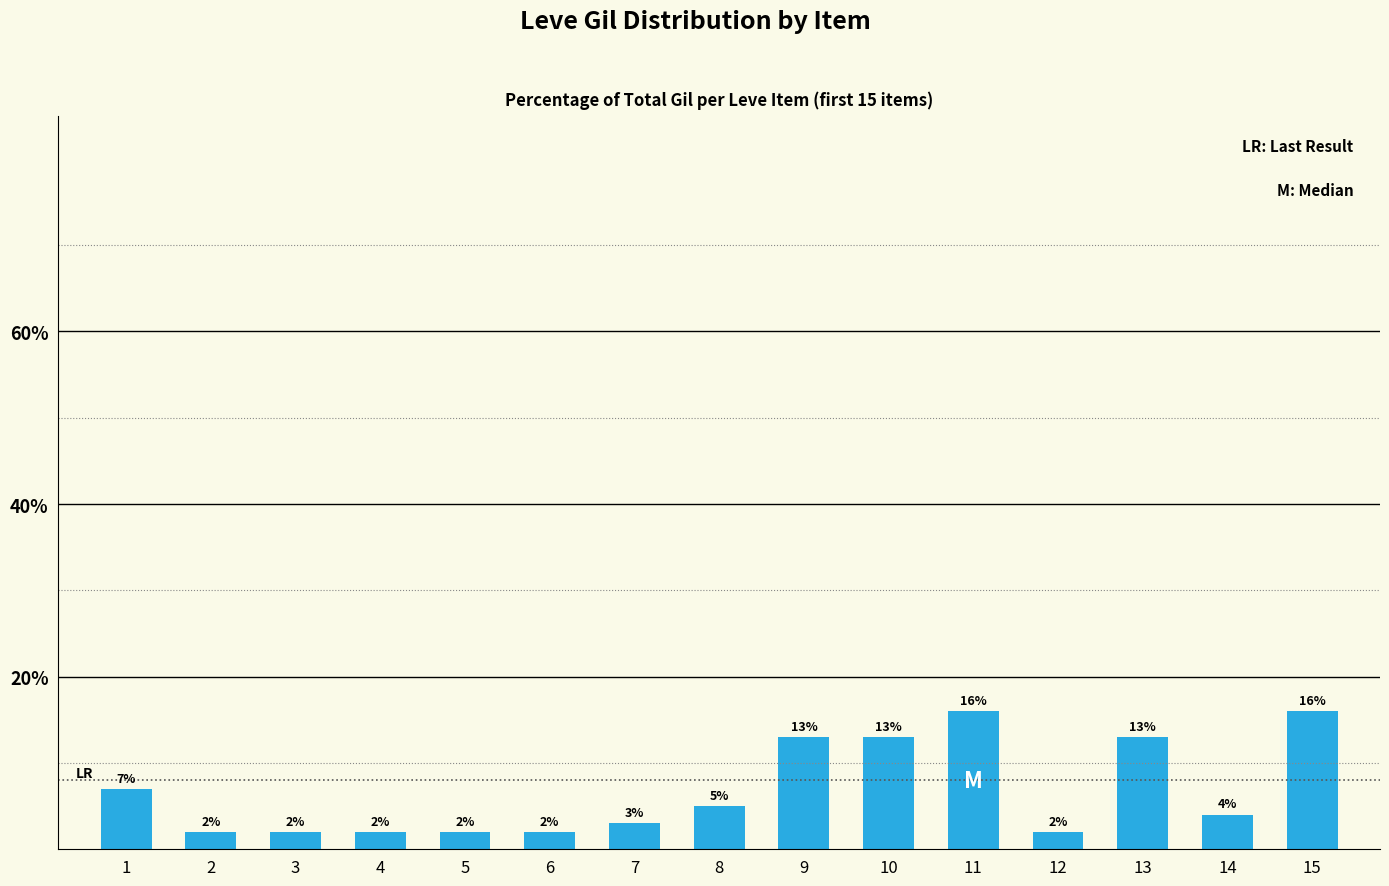

What is the minimum value shown in the chart?

2